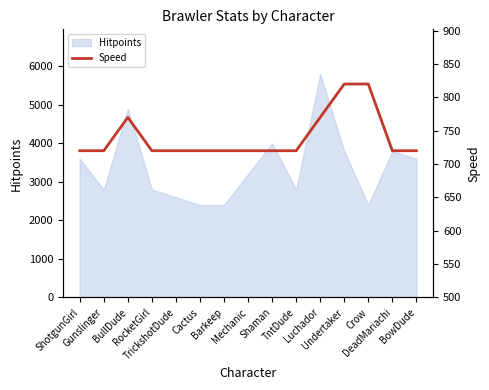

True or false: there are more than 0 points higher than both neighbors.

True